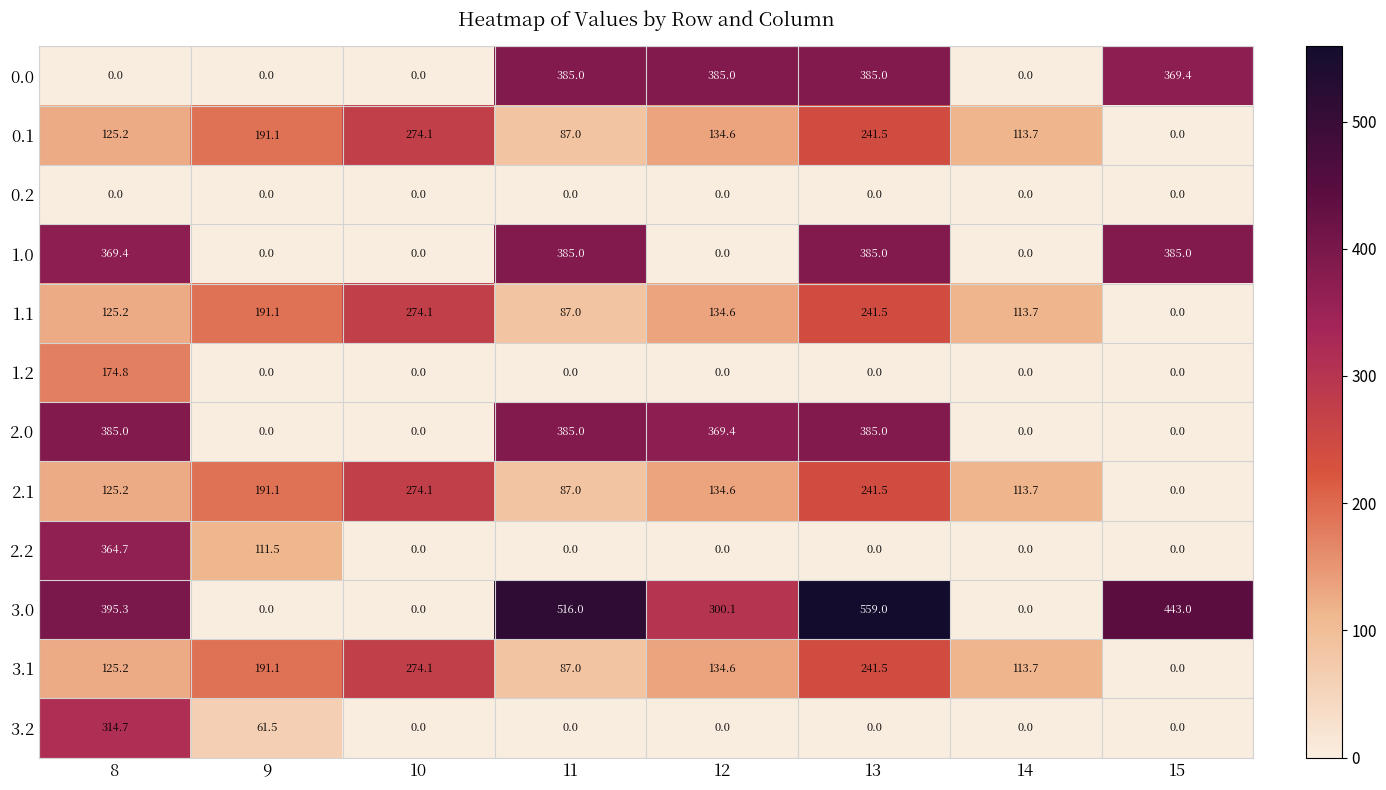

What is the maximum value shown in the chart?

559.0